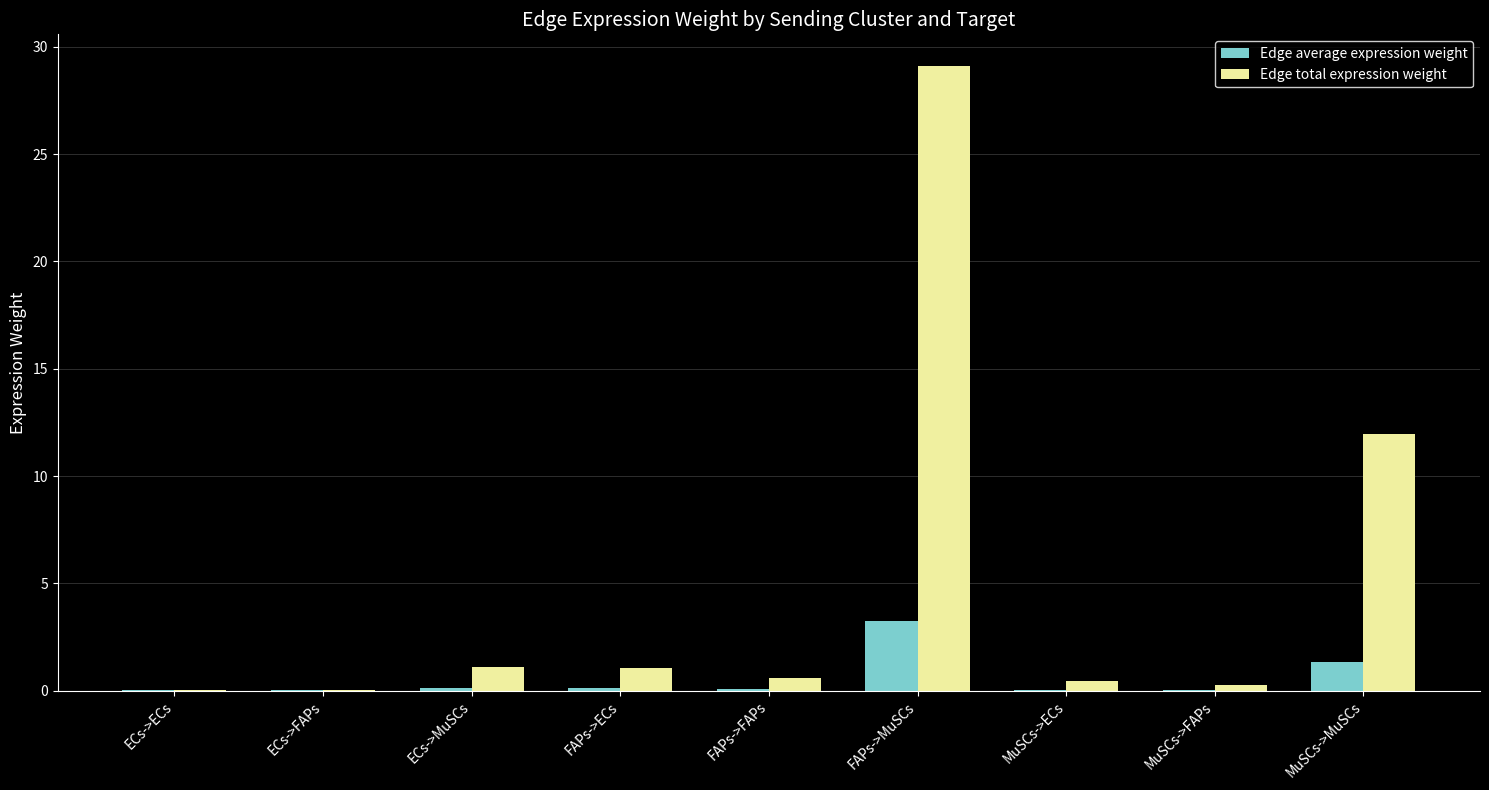

The Edge total expression weight series shows 1.1 at ECs->MuSCs. True or false?

True